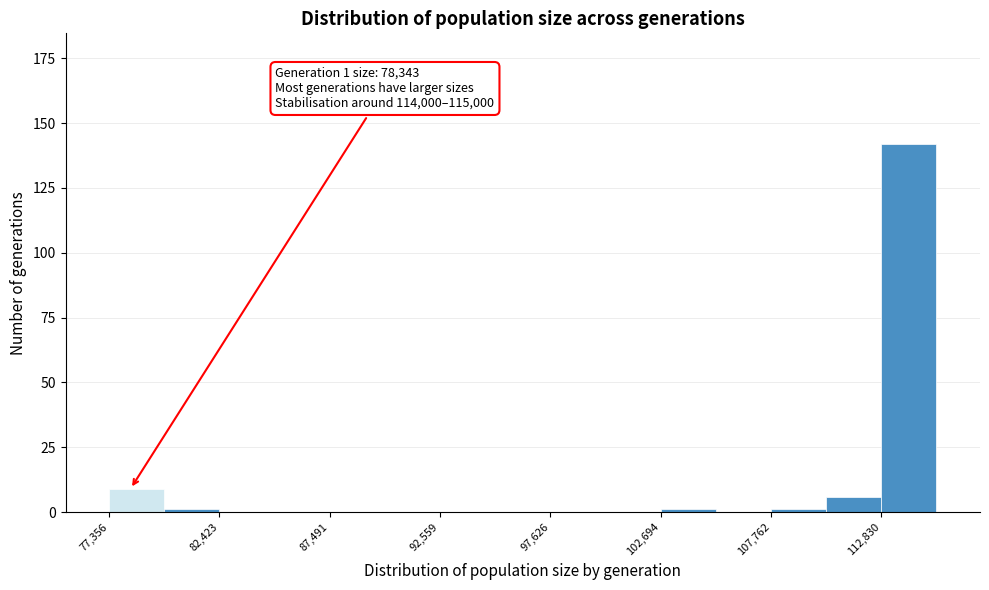

Read against the x-axis, roughly where is the centre of the tallest bar?

114000